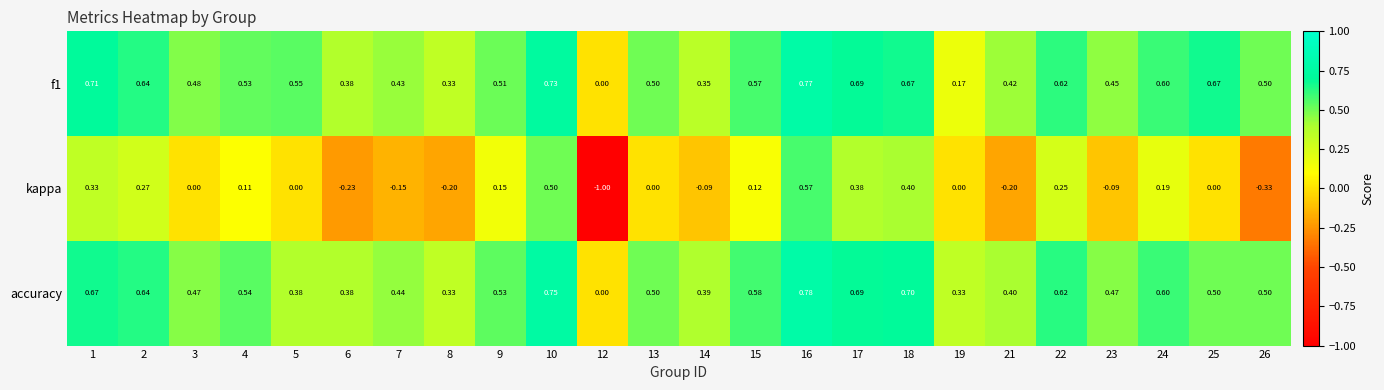

At 15, list the series in order from largest to smallest.

accuracy, f1, kappa